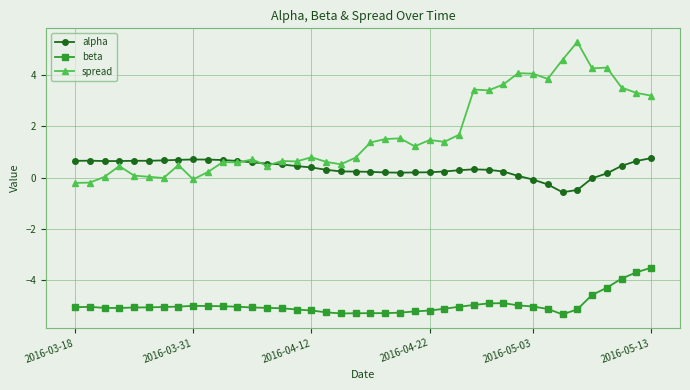

How many lines are shown in the chart?

3